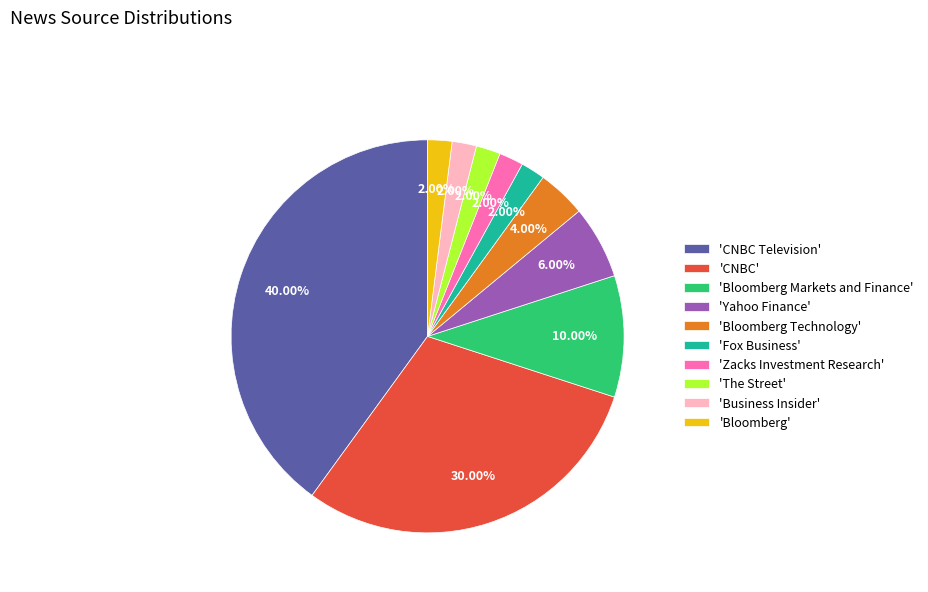

Is the sum of 'Fox Business' and 'Bloomberg Markets and Finance' greater than half?

No